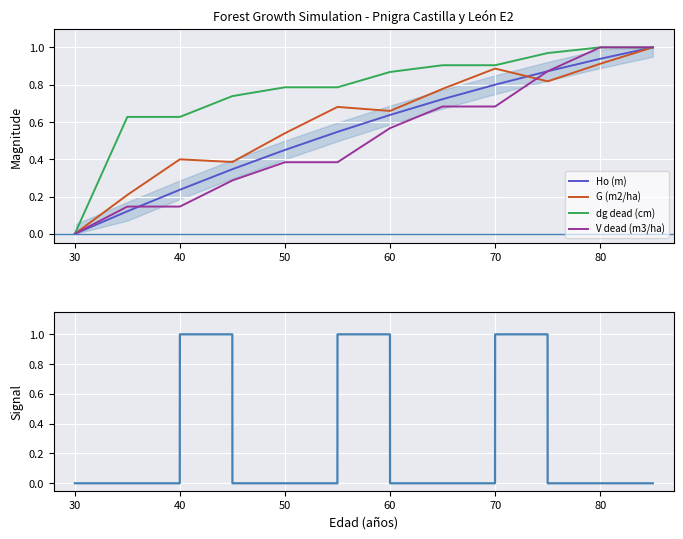

Is it true that Ho (m) equals 0.4 at 40?

False